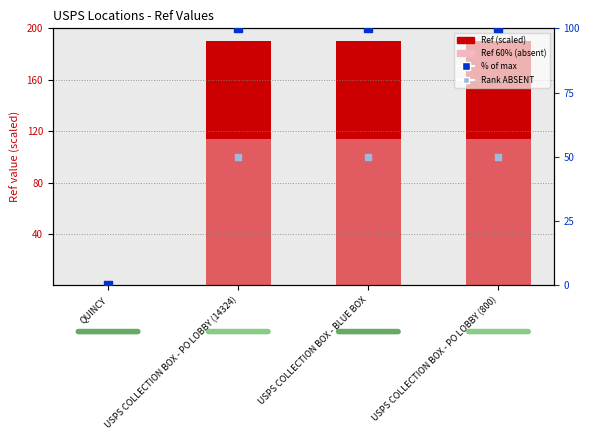

Which series has the largest total across all categories?

Ref (scaled)